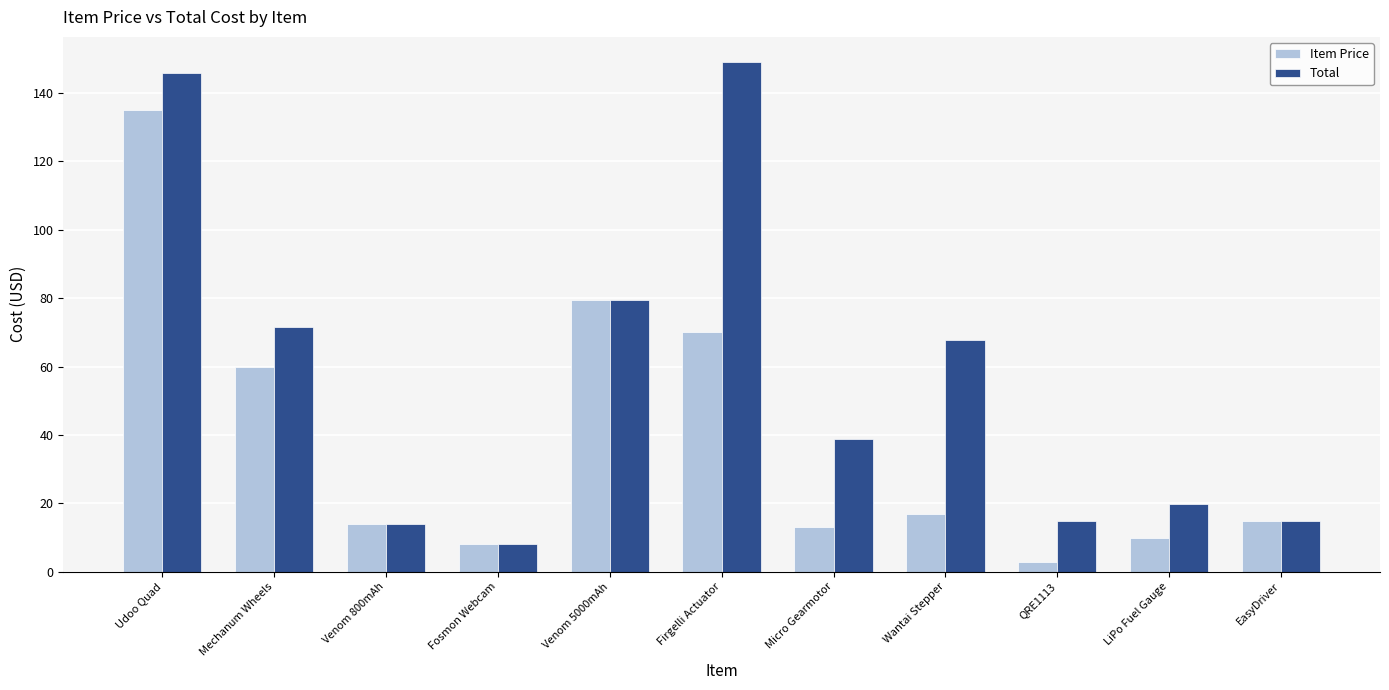

The Item Price series shows 79.4 at Venom 5000mAh. True or false?

True